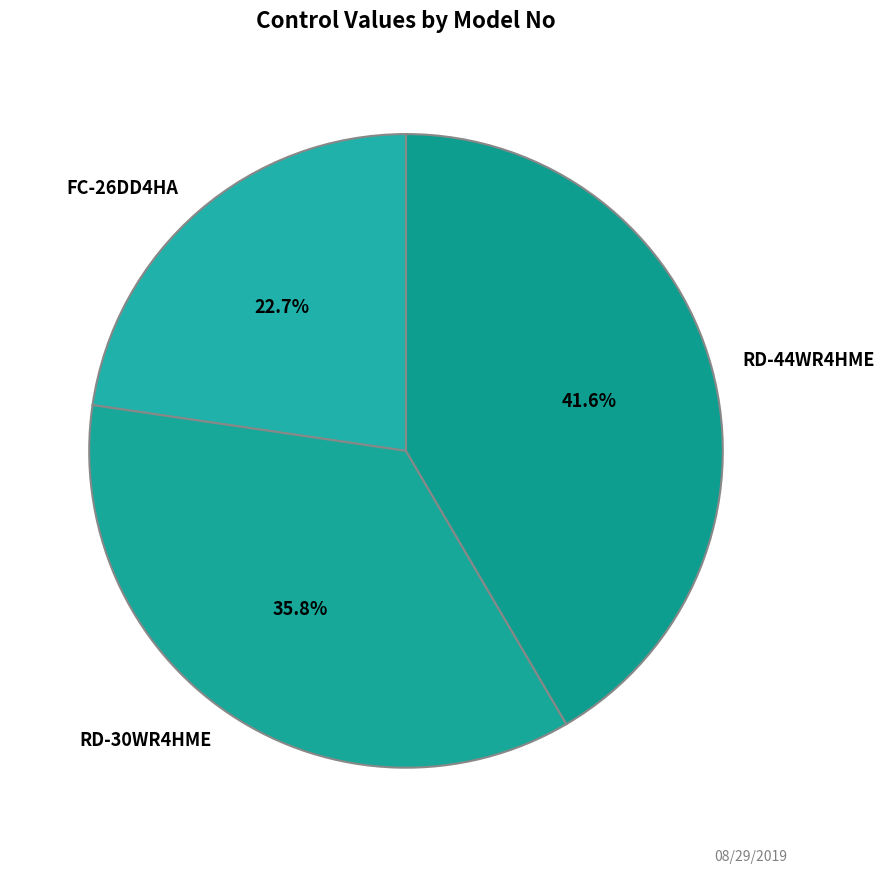

What is the ratio of the value at RD-44WR4HME to the value at FC-26DD4HA?

1.8